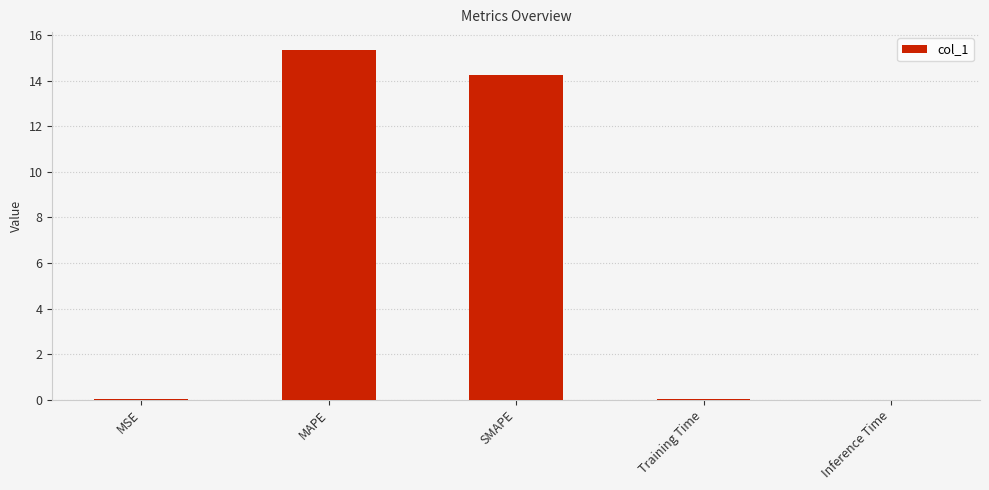

What is the sum of all values?

29.7